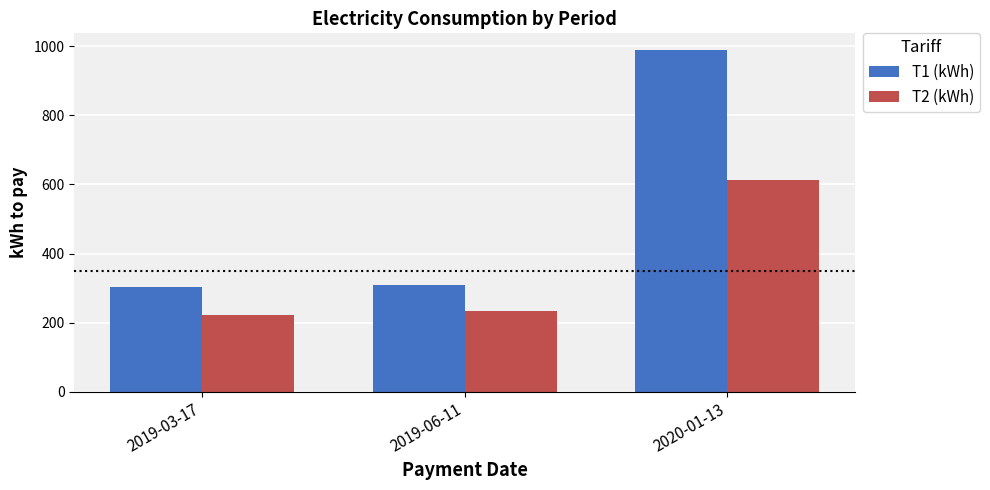

The value of T2 (kWh) at 2019-06-11 is 234. True or false?

True